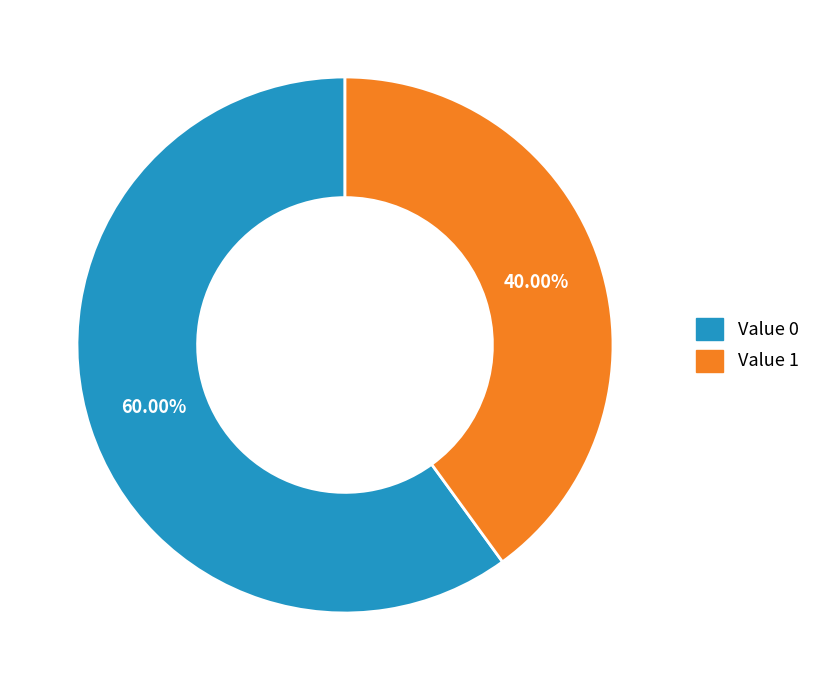

Do Value 0 and Value 1 together represent more than half of the pie?

Yes